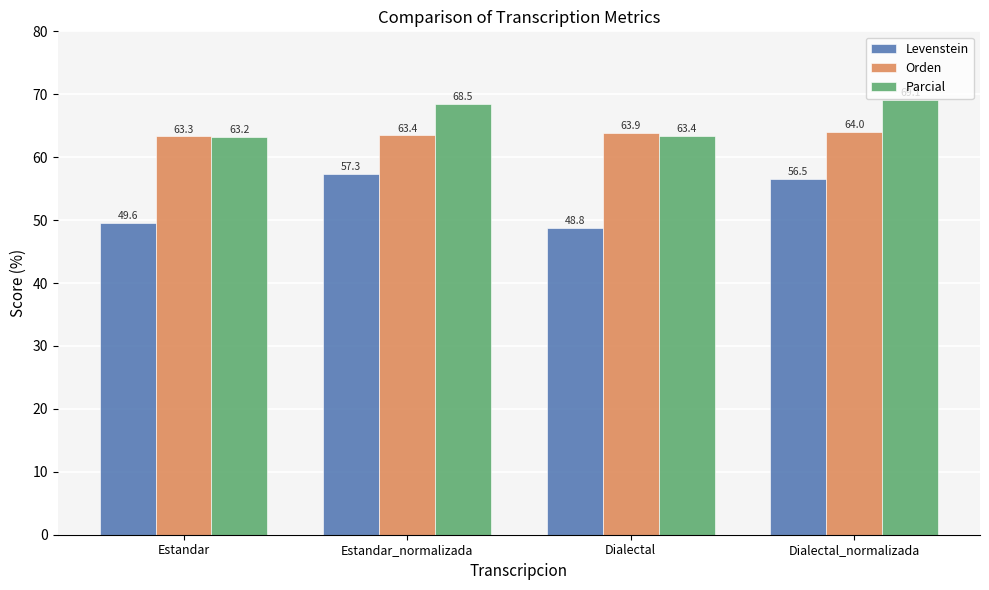

The Orden series shows 113.5 at Dialectal. True or false?

False